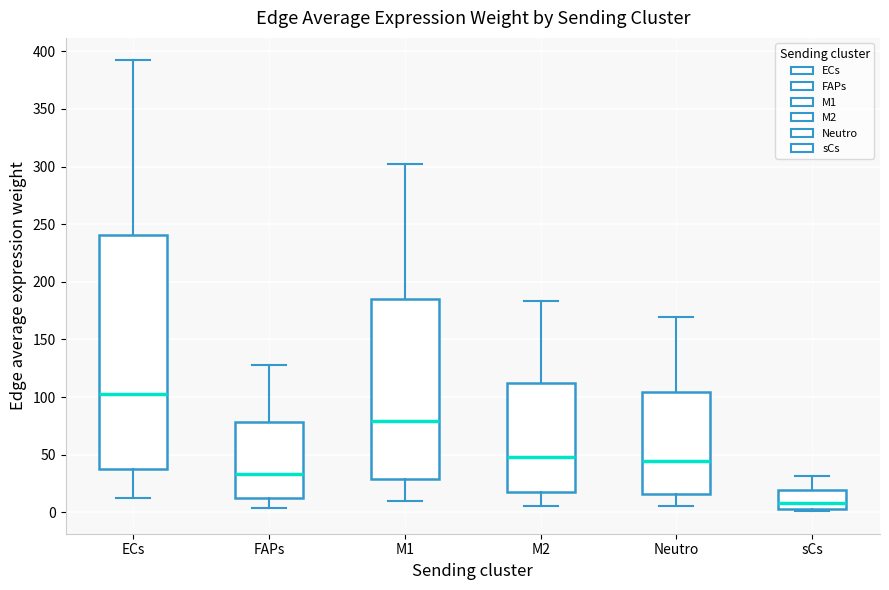

Which box has the lowest median line?

sCs